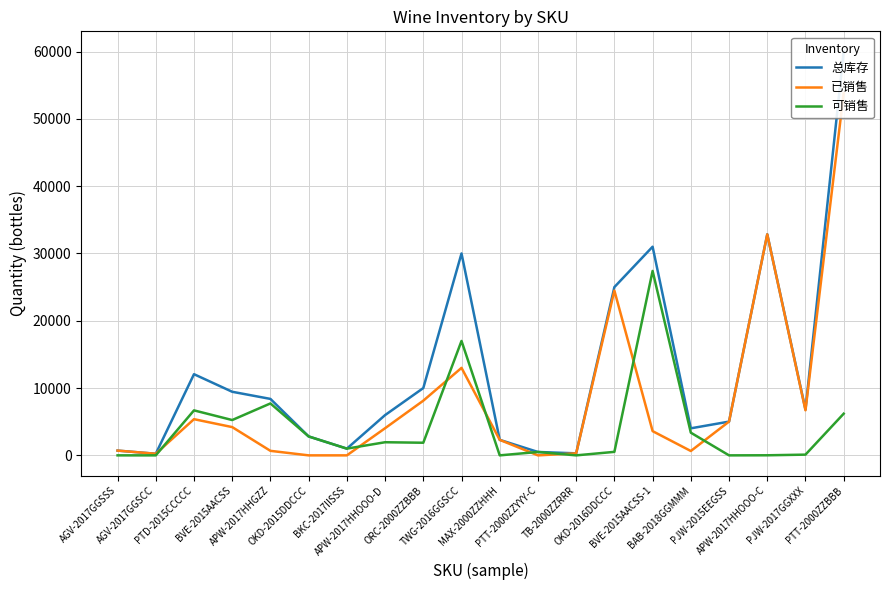

Reading right to left, transcribe all the data shown in this chart.

总库存: 60000	6804	32844	5016	4018	31000	25000	300	504	2304	30000	10000	5982	1000	2812	8388	9448	12060	240	708
已销售: 53808	6696	32832	5016	648	3600	24480	300	0	2304	13000	8124	4032	0	0	672	4200	5376	240	708
可销售: 6192	108	12	0	3370	27400	520	0	504	0	17000	1876	1950	1000	2812	7716	5248	6684	0	0